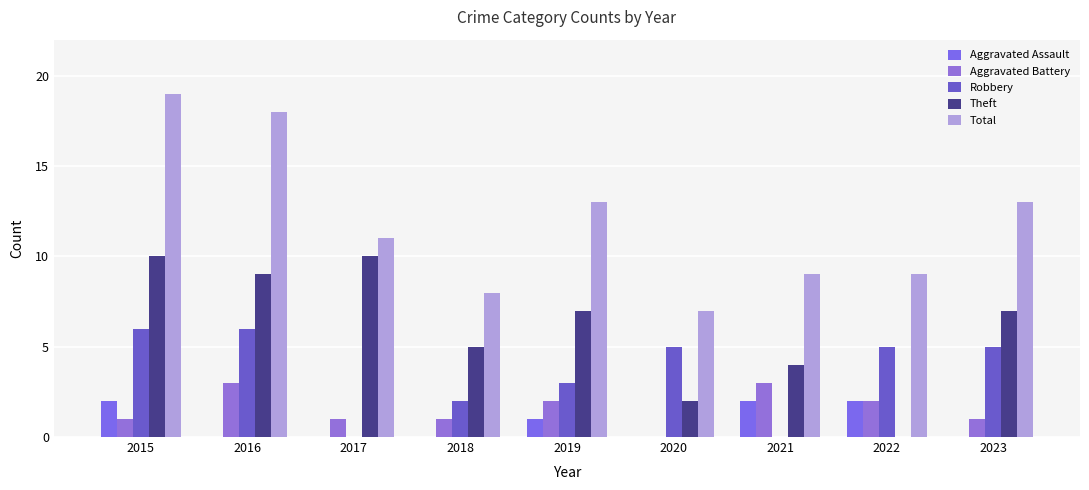

Reading right to left, list all the values displayed in this chart.

Aggravated Assault: 0	2	2	0	1	0	0	0	2
Aggravated Battery: 1	2	3	0	2	1	1	3	1
Robbery: 5	5	0	5	3	2	0	6	6
Theft: 7	0	4	2	7	5	10	9	10
Total: 13	9	9	7	13	8	11	18	19